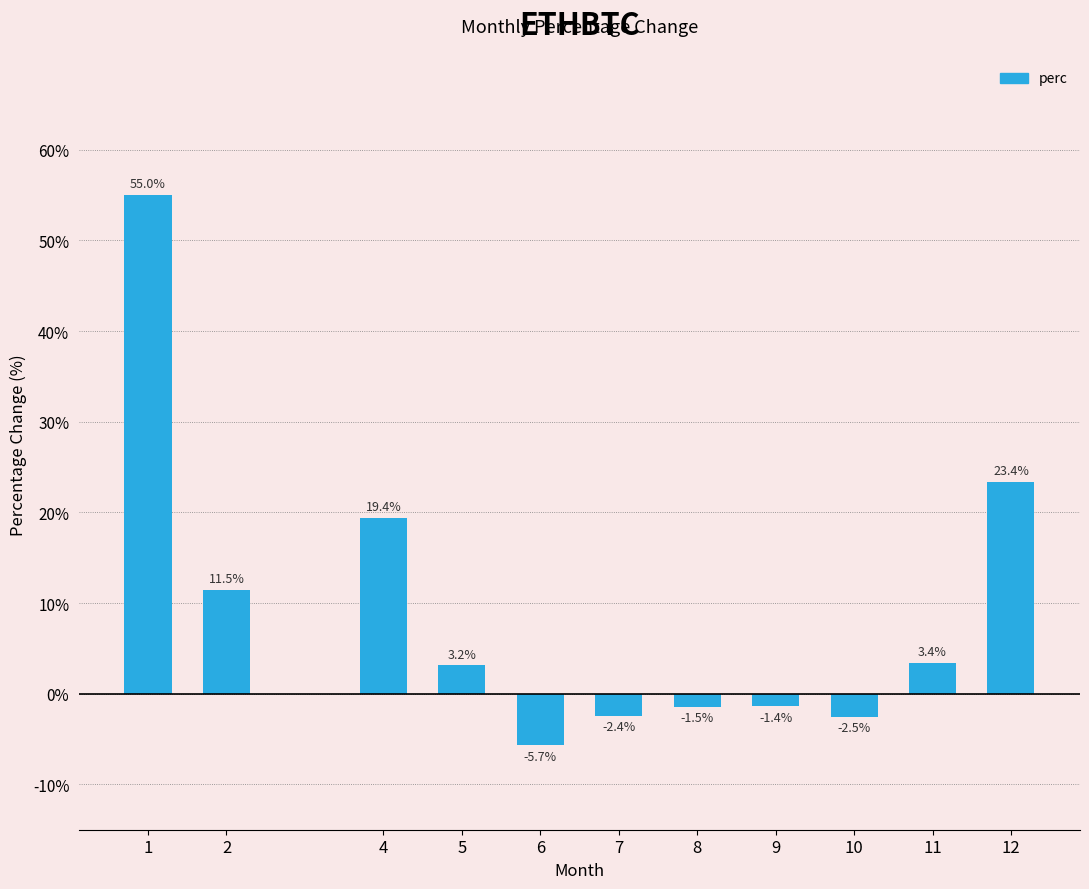

True or false: the data shows -1.4 at 9.

True